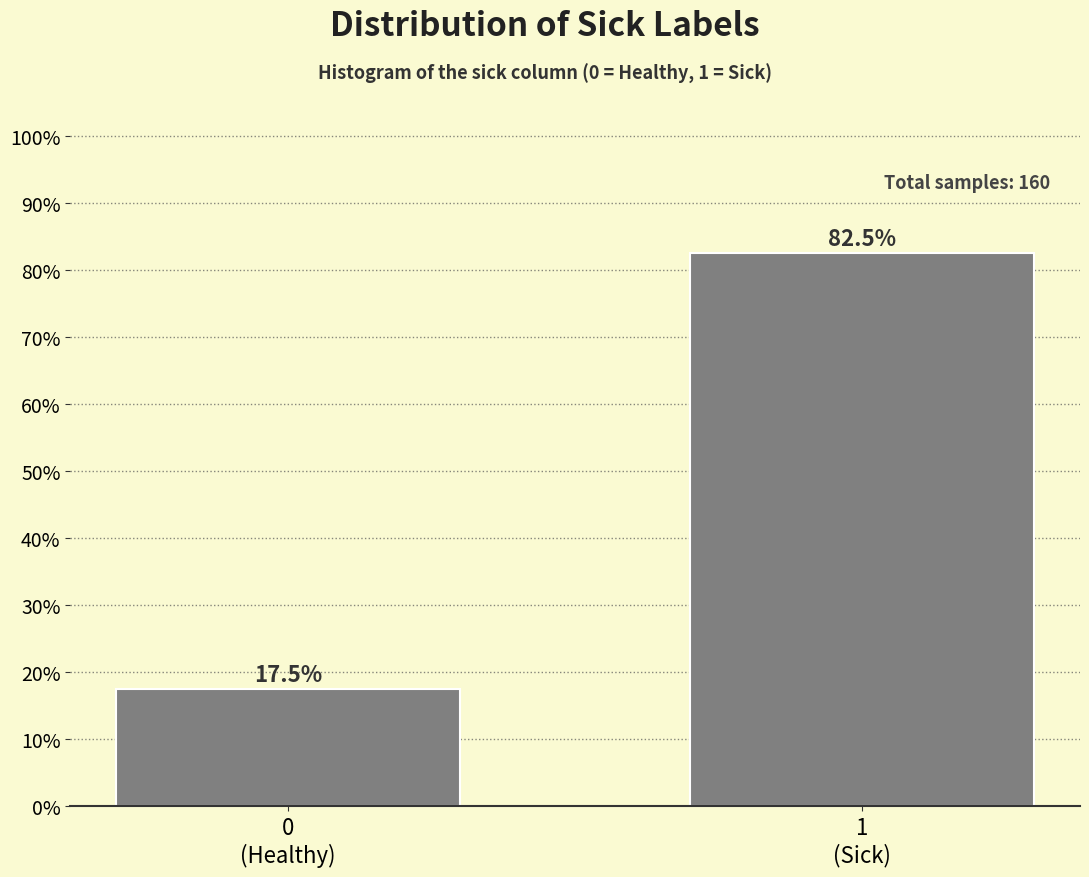

Reading right to left, list all the values displayed in this chart.

82.5	17.5